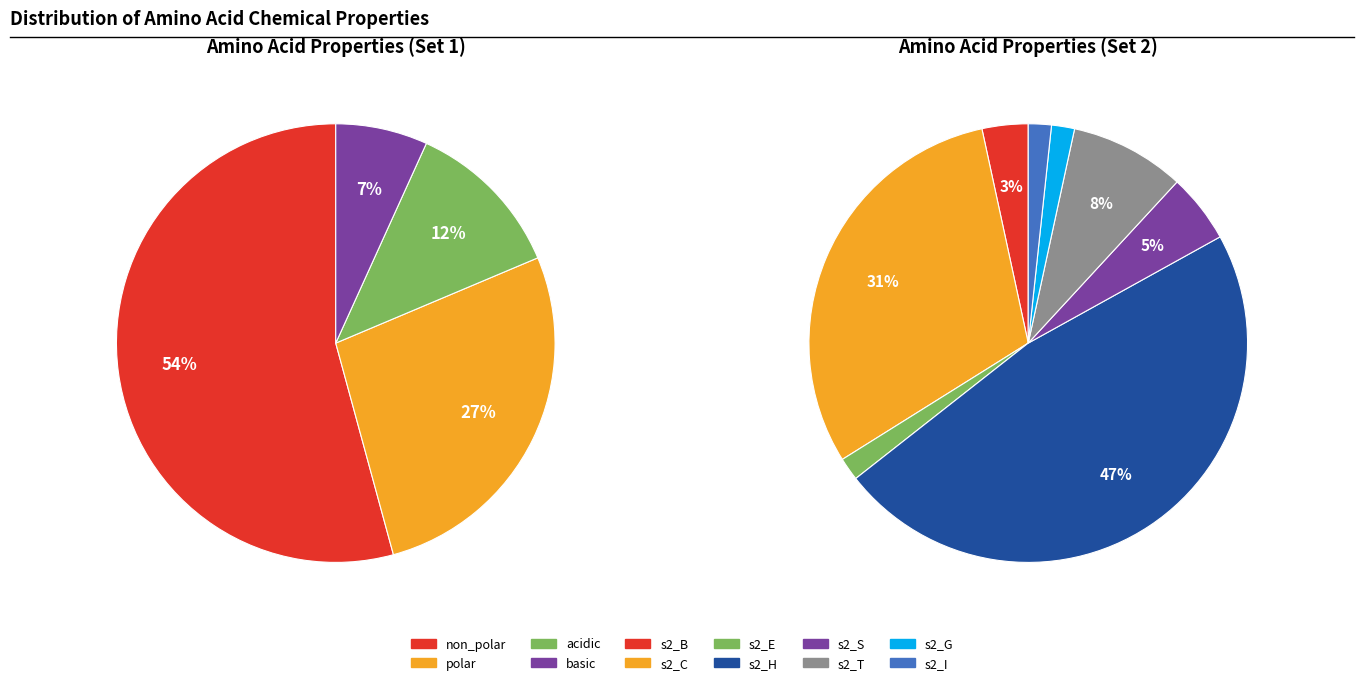

To the nearest percent, what is the difference between the basic and non_polar slice percentages?

47%